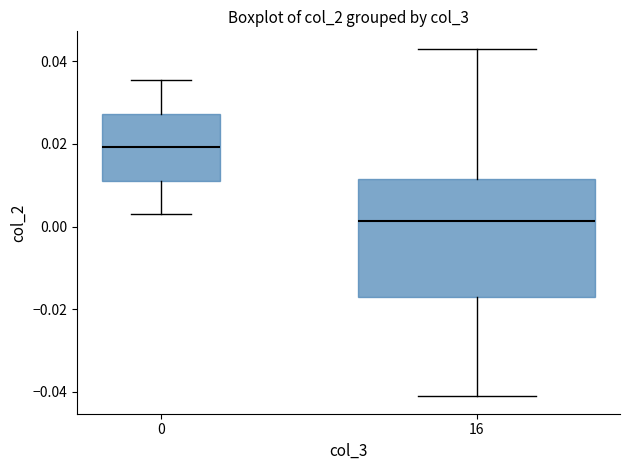

Reading left to right, transcribe this box plot: for each box, give where its median line is, the range the box spans, and where its two whiskers end, as read against the y-axis. The values are not printed on the chart, so give them approximately, as read against the axis.

0: median 0.020, box 0.012 to 0.028, whiskers 0.002 to 0.036
16: median 0.002, box -0.016 to 0.012, whiskers -0.042 to 0.044